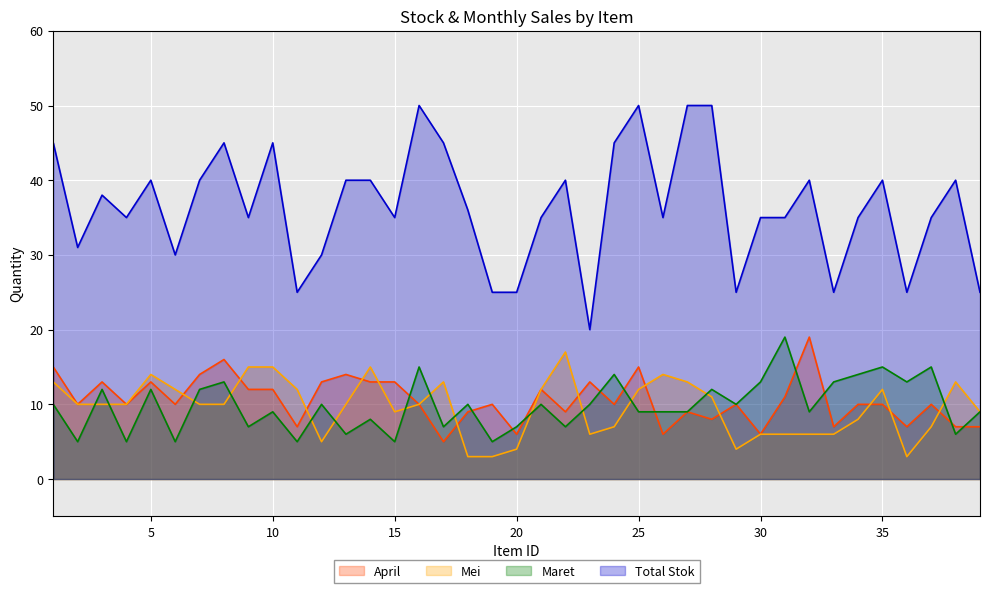

What is the sum of all Mei values?

375